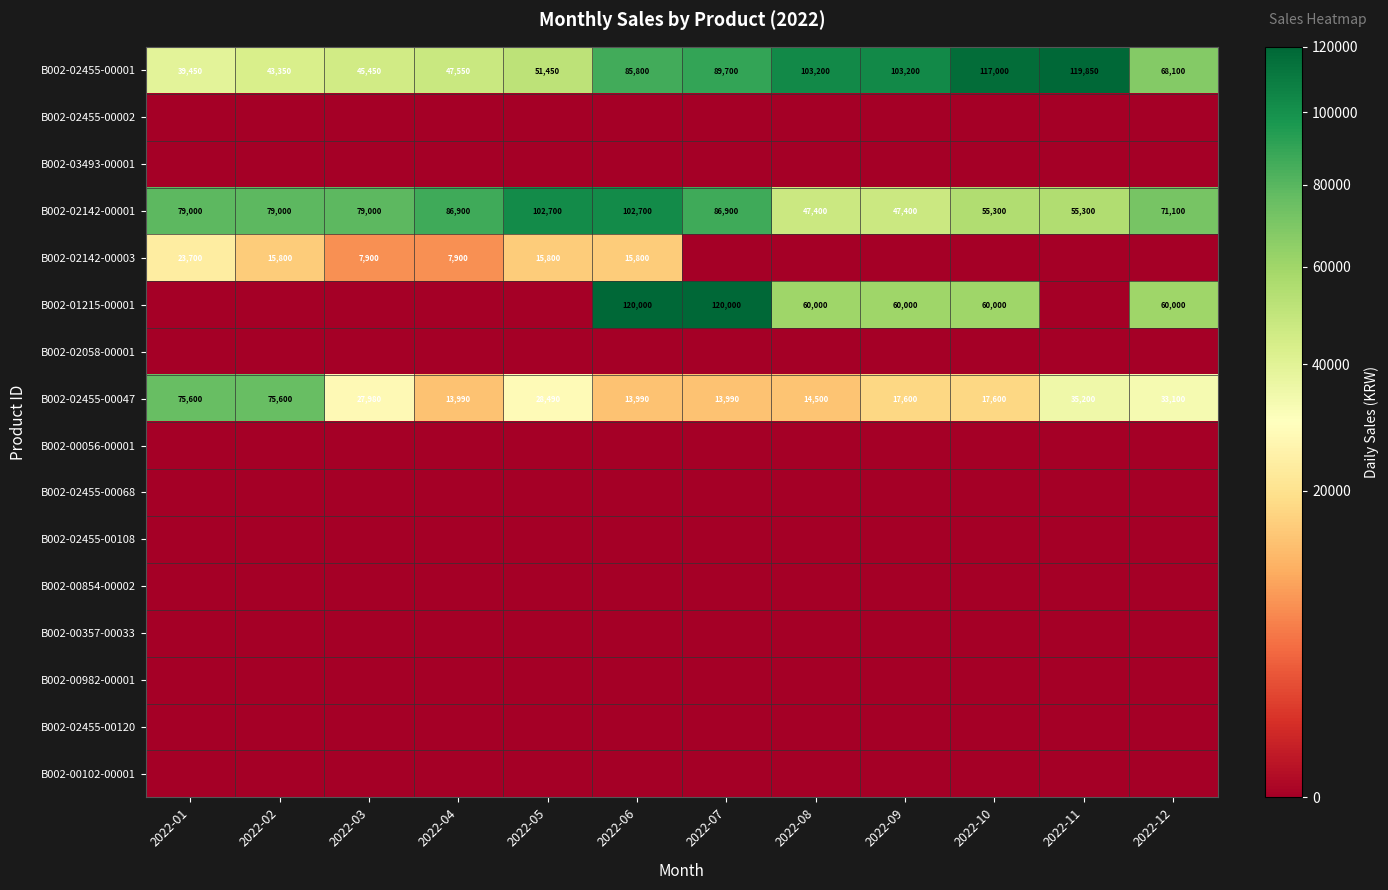

What is the approximate value of B002-02142-00001 at 2022-11?

55300